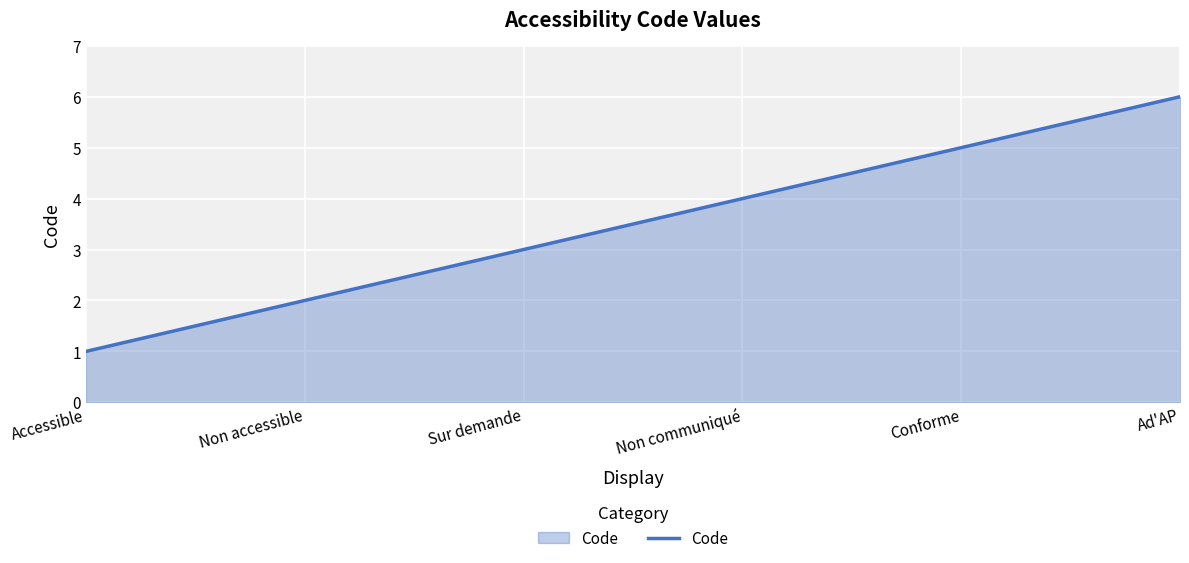

How many distinct data groups are displayed?

1